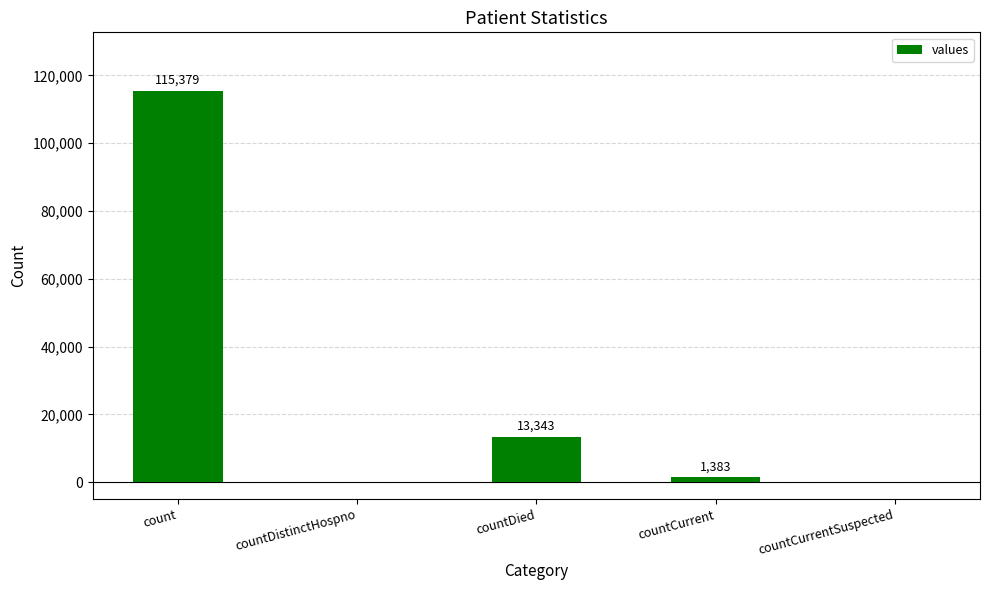

Count the number of categories in the chart.

5